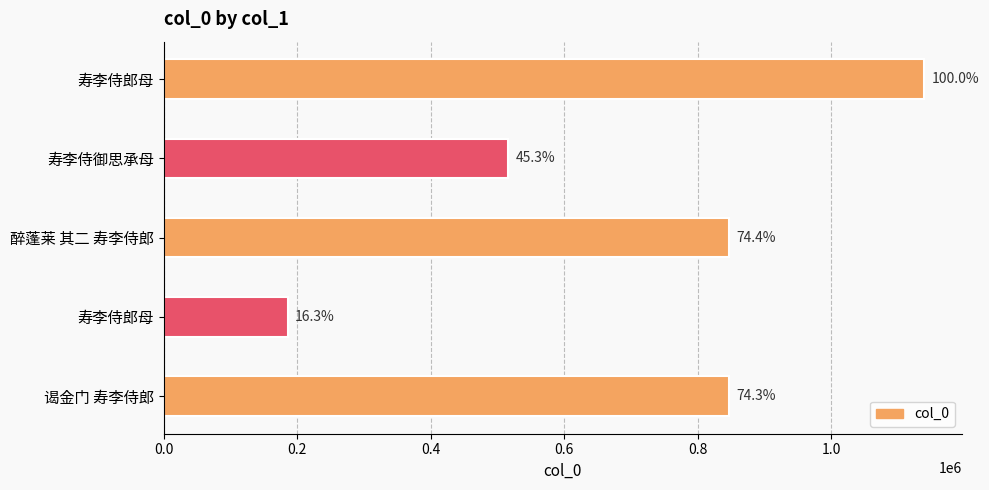

Does the chart contain any negative values?

No